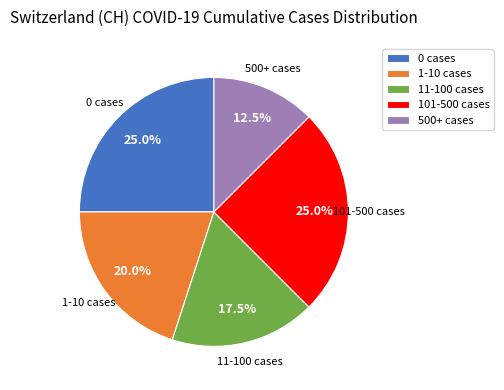

Which has a higher value, 500+ cases or 1-10 cases?

1-10 cases